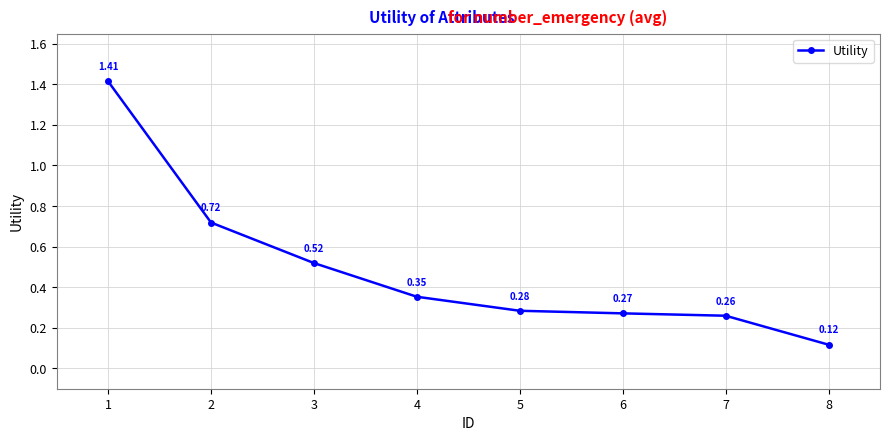

Which label corresponds to the smallest value in the chart?

8